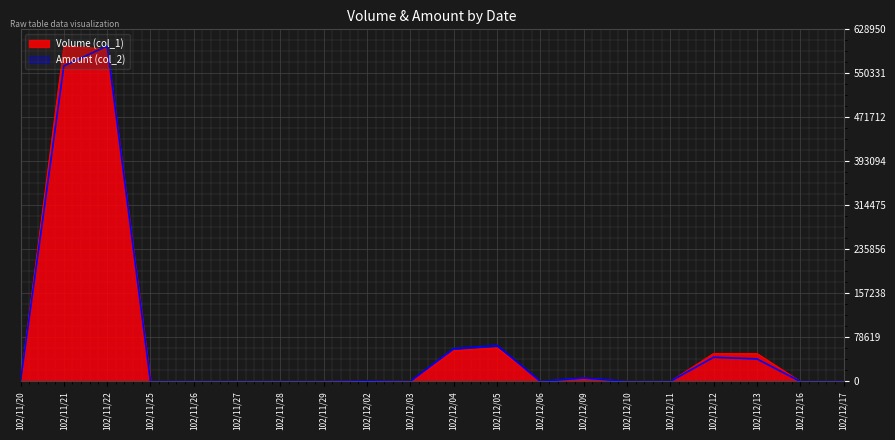

Which has a higher value, 102/12/05 or 102/12/10?

102/12/05